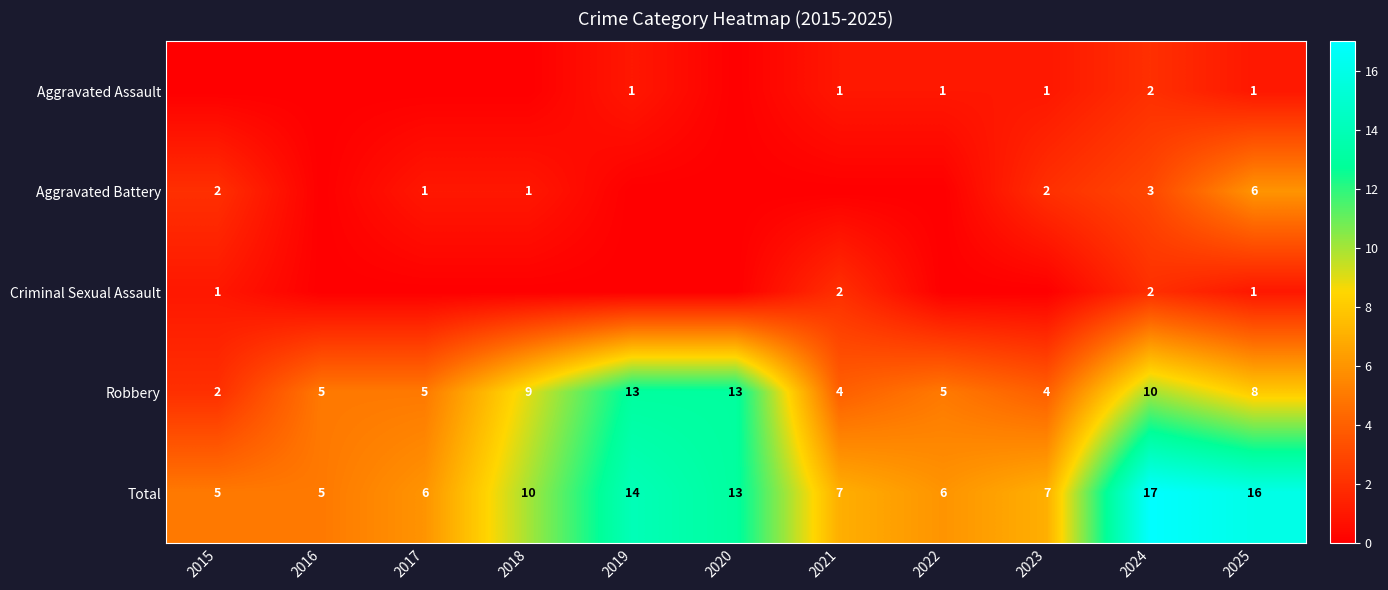

Where is Total nearest to the value 11?

2018